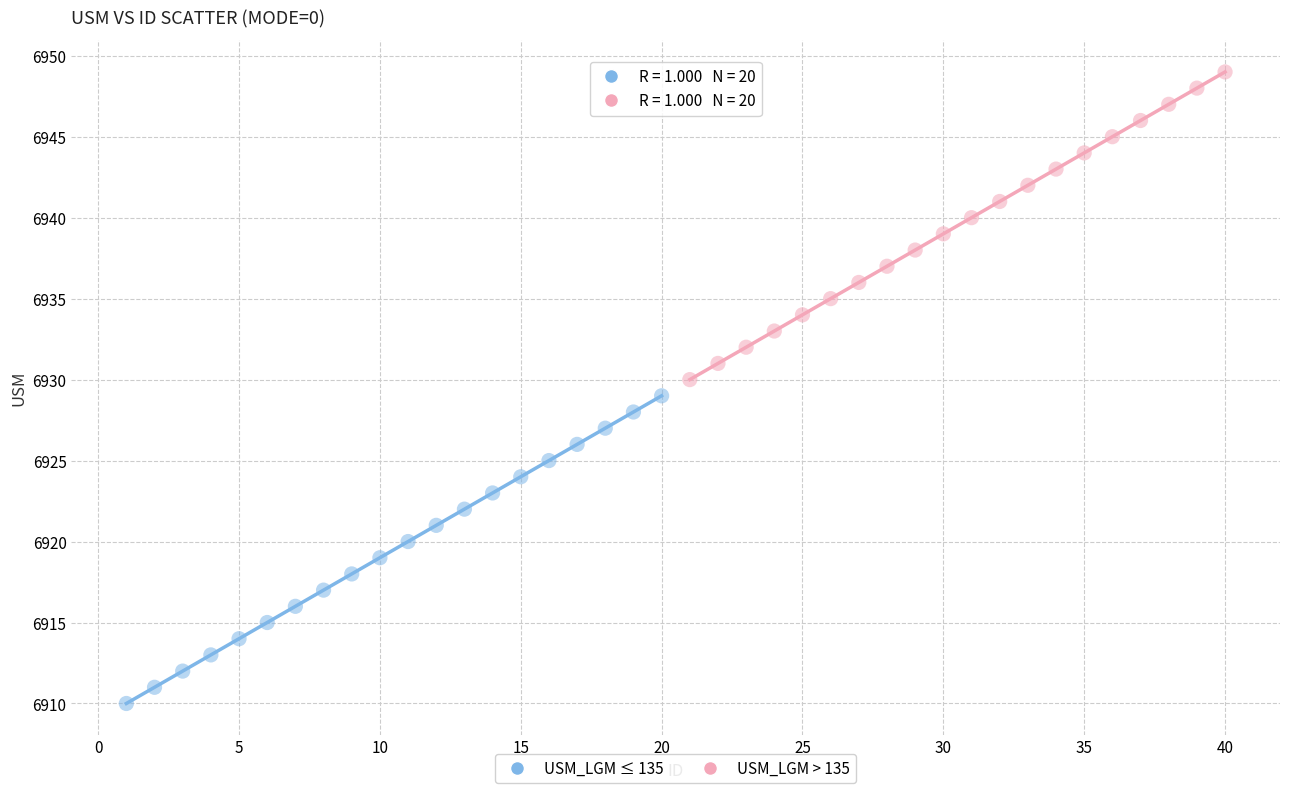

Which series contains the highest Y value?

USM_LGM > 135